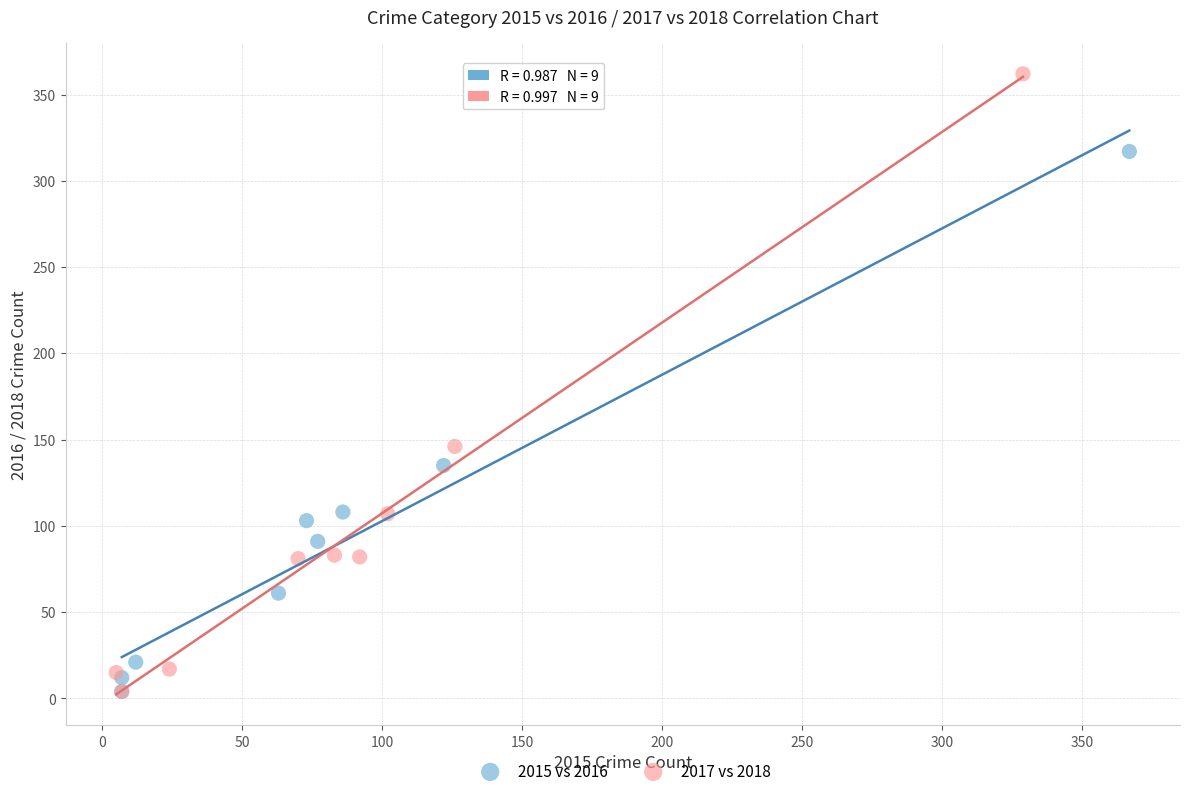

Which series reaches the maximum Y coordinate?

2017 vs 2018